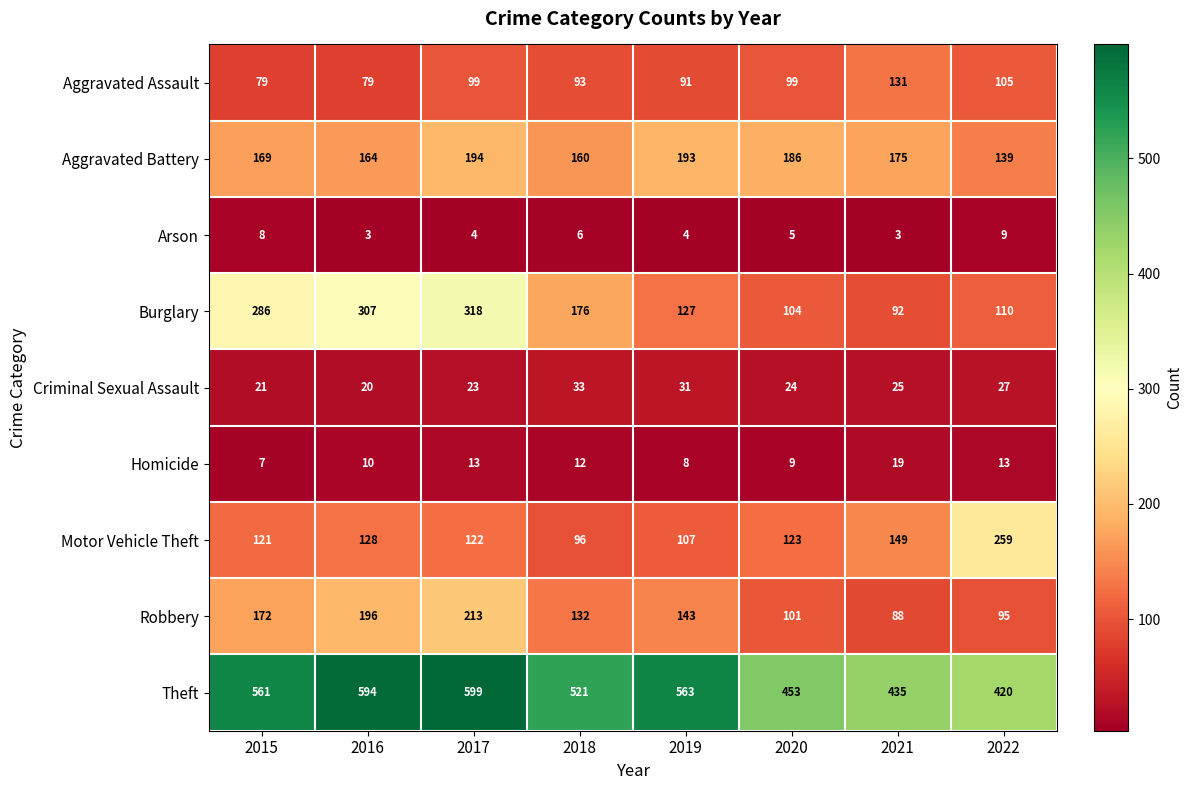

The value of Burglary at 2016 is 486. True or false?

False